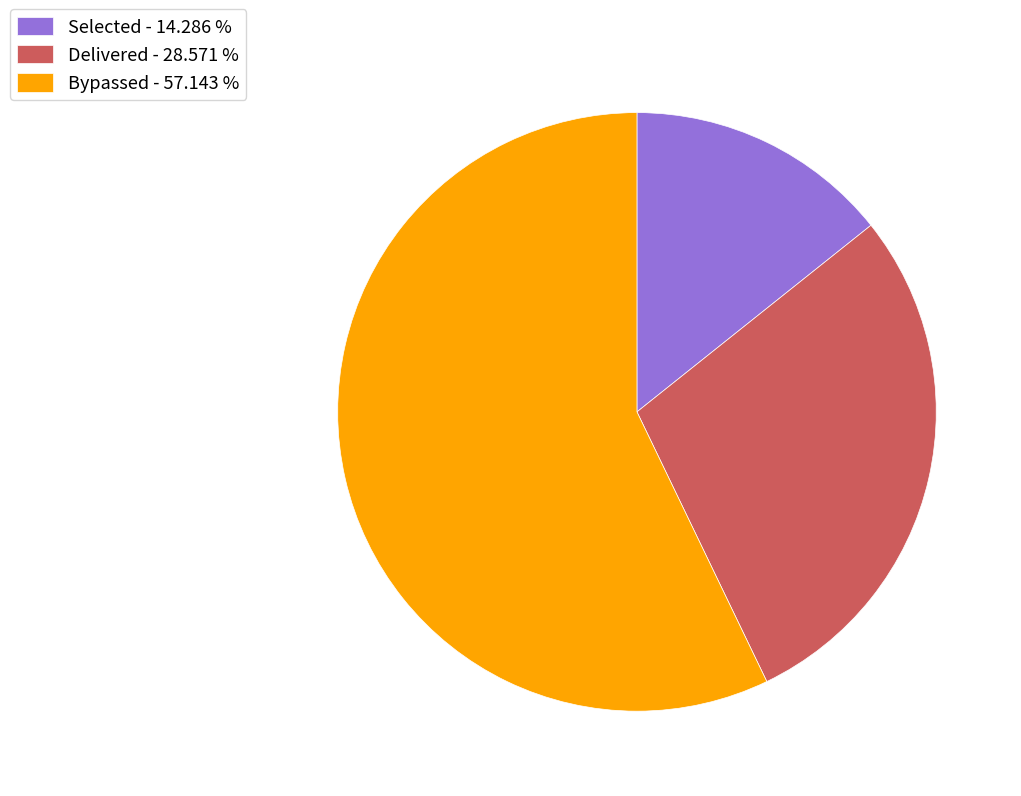

Is the sum of Bypassed - 57.143 % and Delivered - 28.571 % greater than half?

Yes